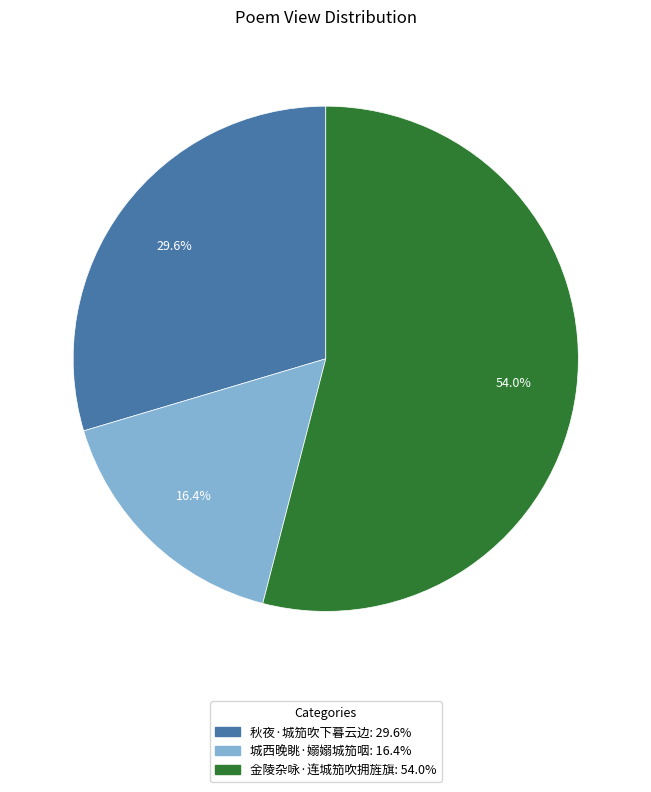

To the nearest percent, what is the average slice percentage?

33%